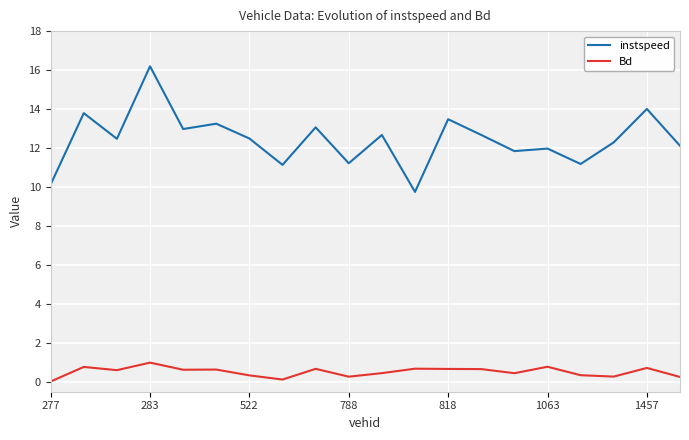

Is it true that Bd equals 0.2 at 283?

False